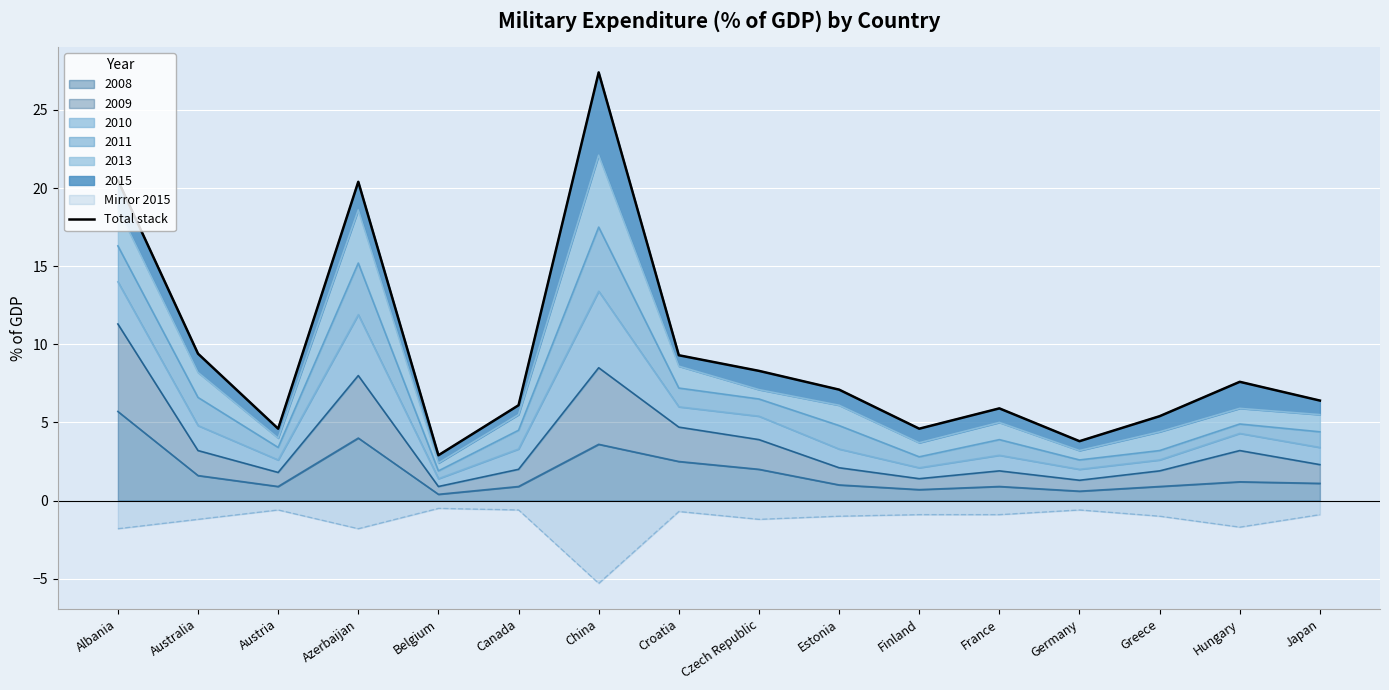

Count the number of categories in the chart.

16